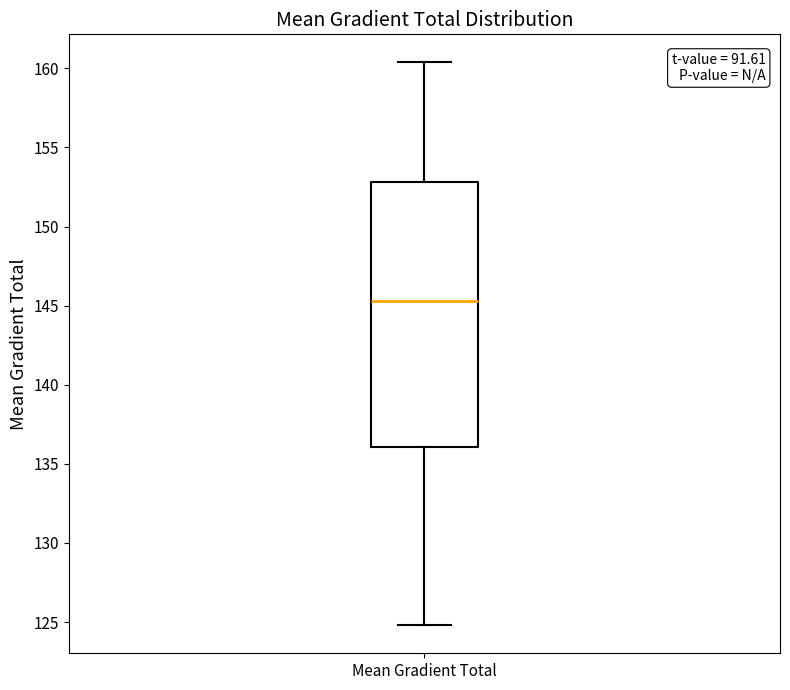

Where is the upper edge of the box for Mean Gradient Total on the y-axis? The values are not printed on the chart, so give them approximately, as read against the axis.

153.0